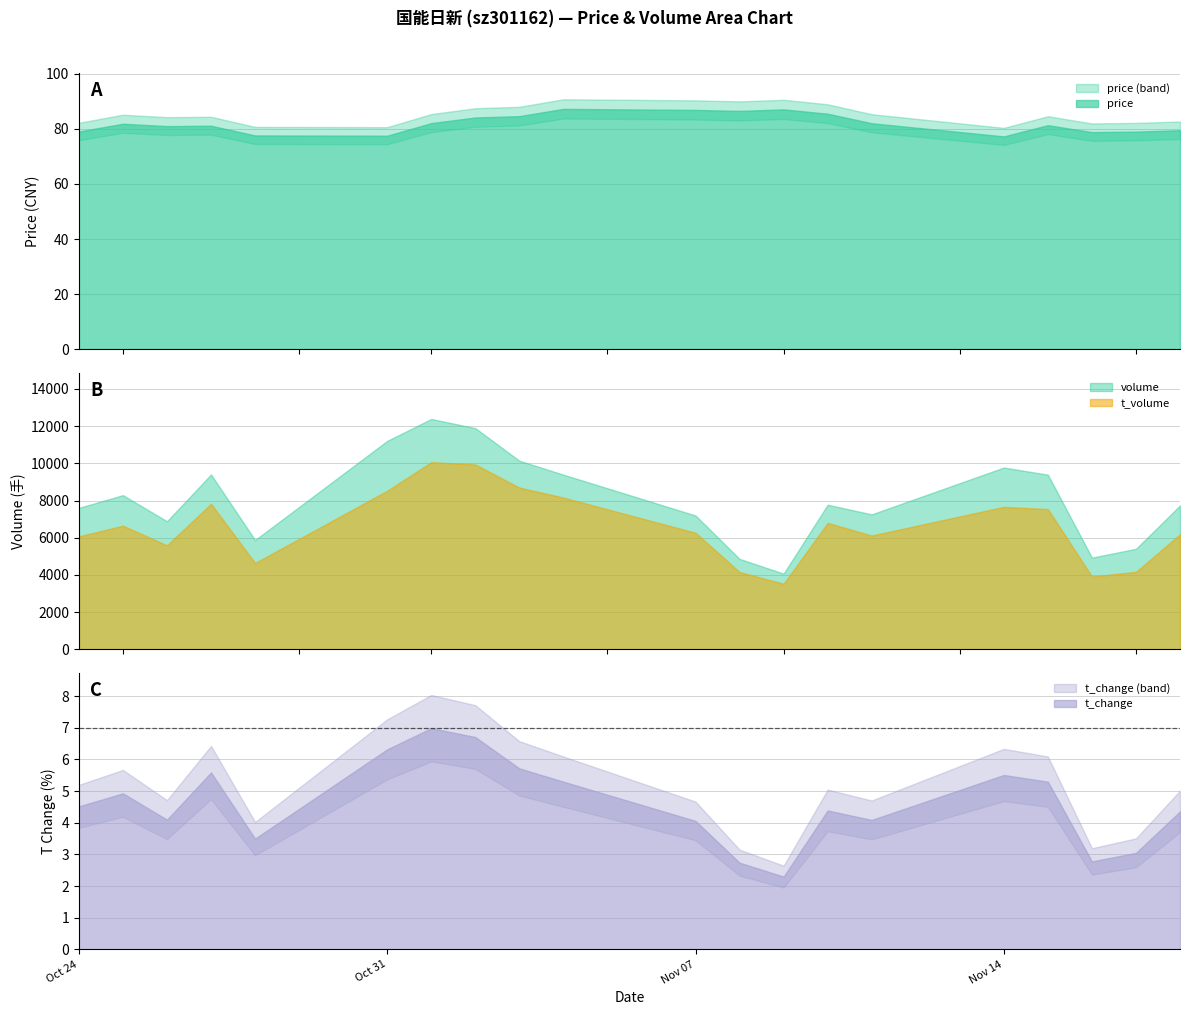

True or false: volume and t_volume intersect in this chart.

False